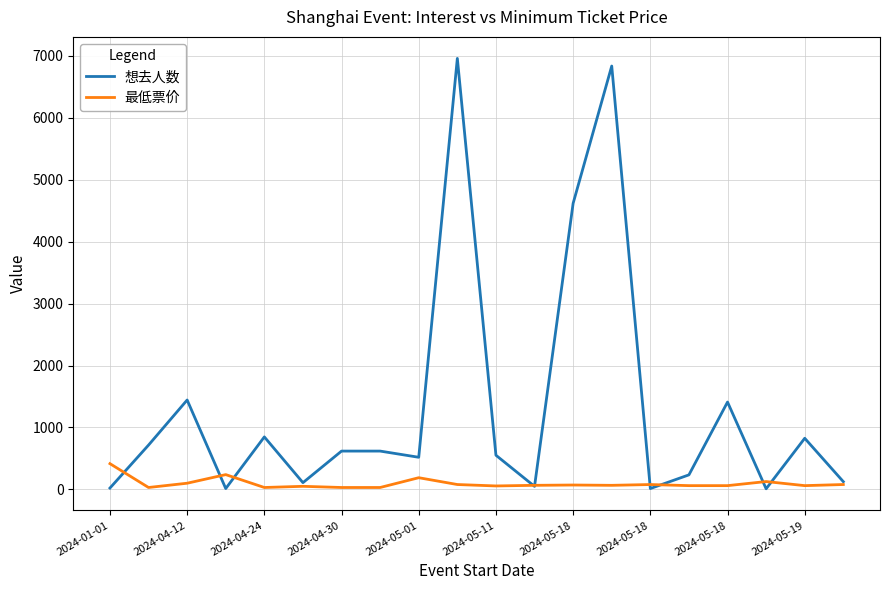

What is the average value of the 最低票价 series?

95.2